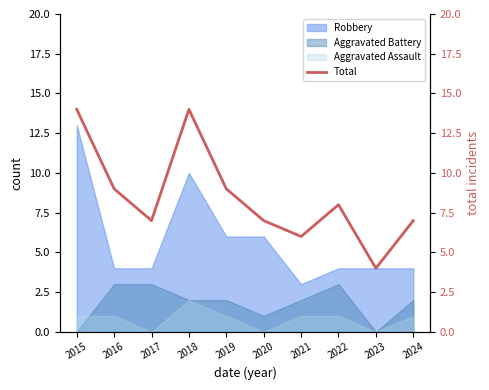

The value of Aggravated Assault at 2019 is 1. True or false?

True